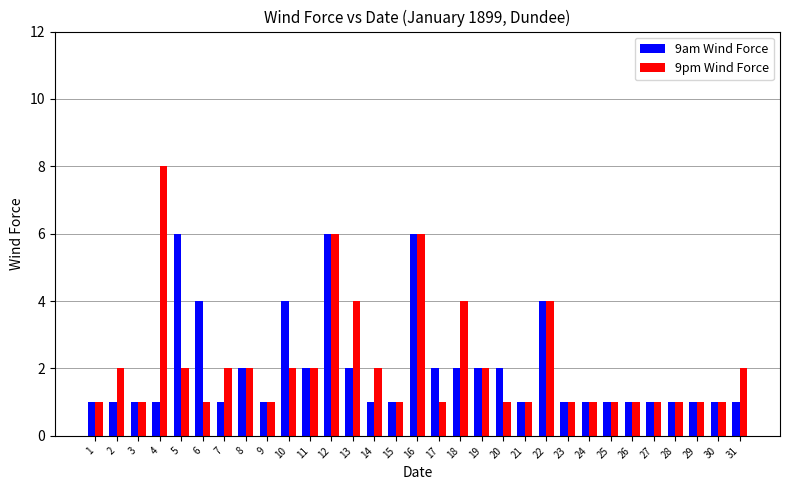

What is the highest value of the 9pm Wind Force series?

8